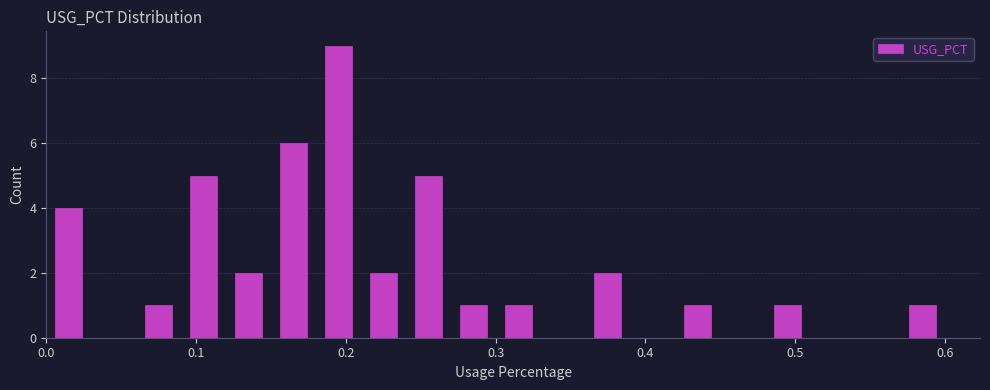

Around what value on the x-axis is the tallest bar? Give the approximate position of its centre, as read against the axis.

0.20